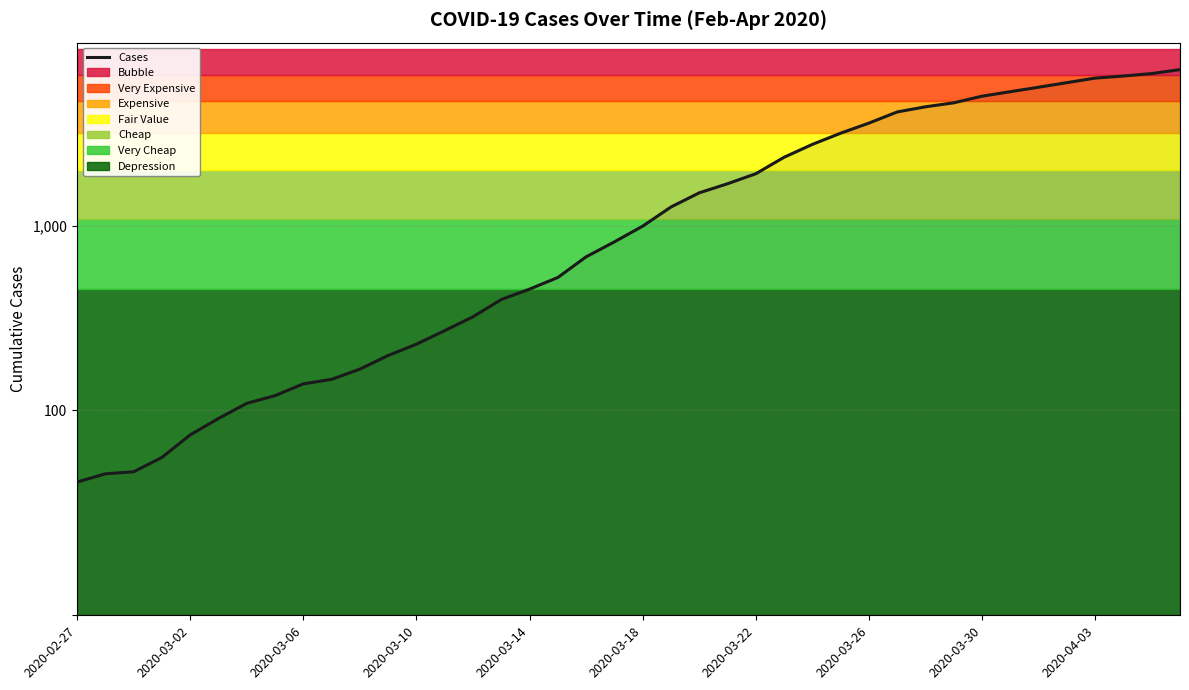

True or false: there are more than 1 points higher than both neighbors.

False